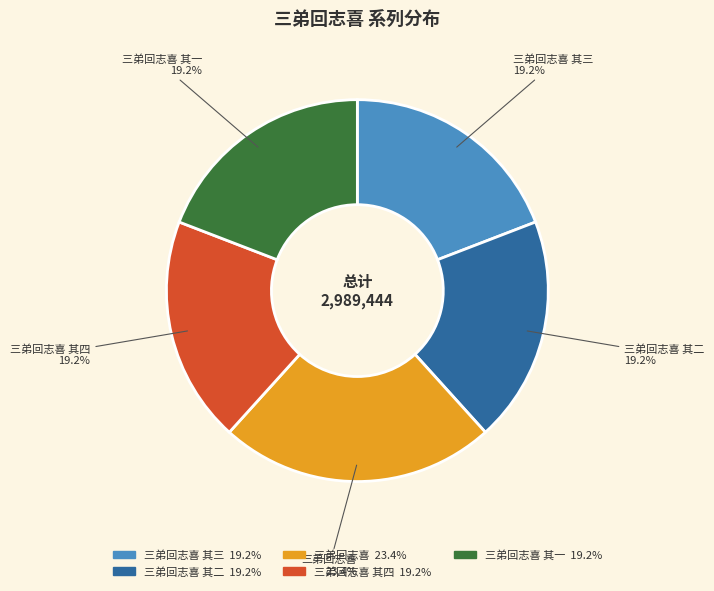

To the nearest percent, what is the average slice percentage?

20%